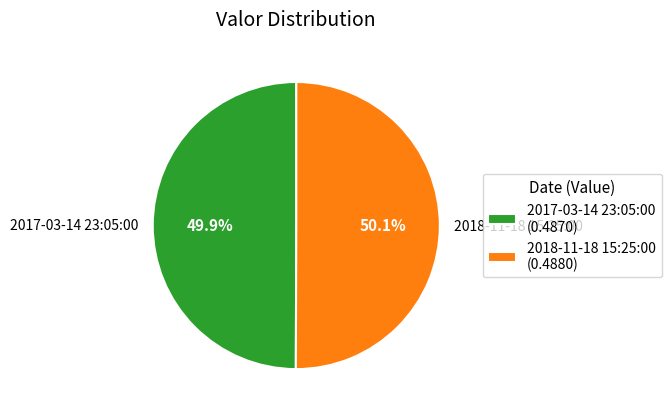

The 2018-11-18 15:25:00 slice represents 50% of the pie. True or false?

True